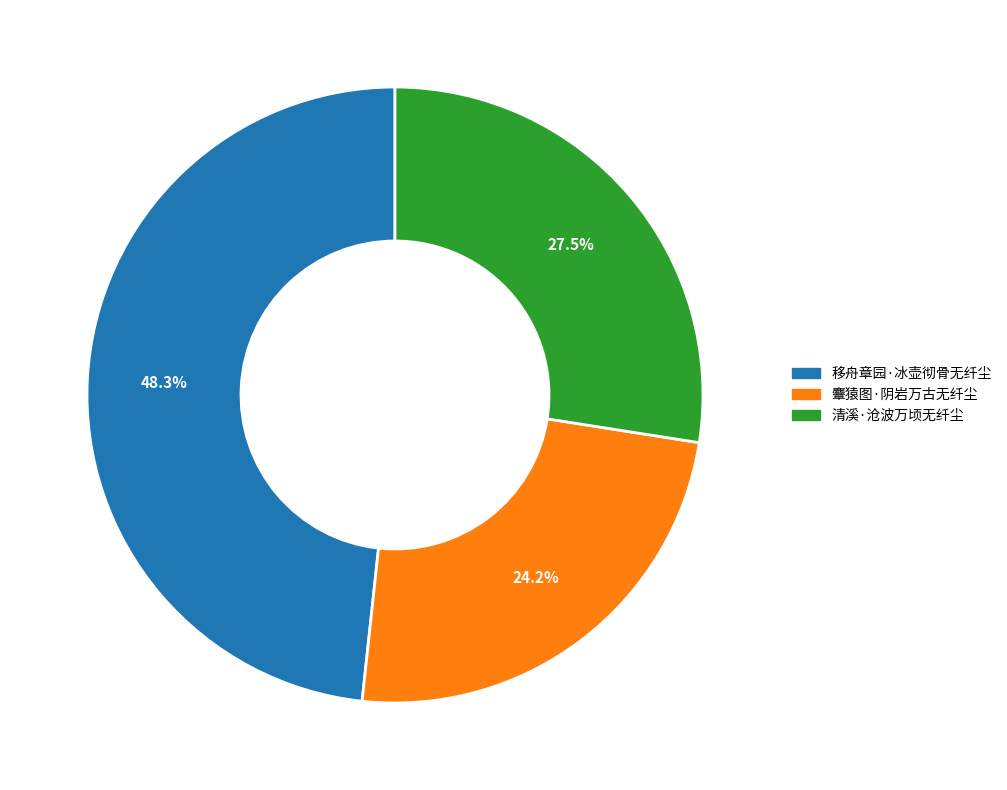

Count the number of slices in the pie.

3